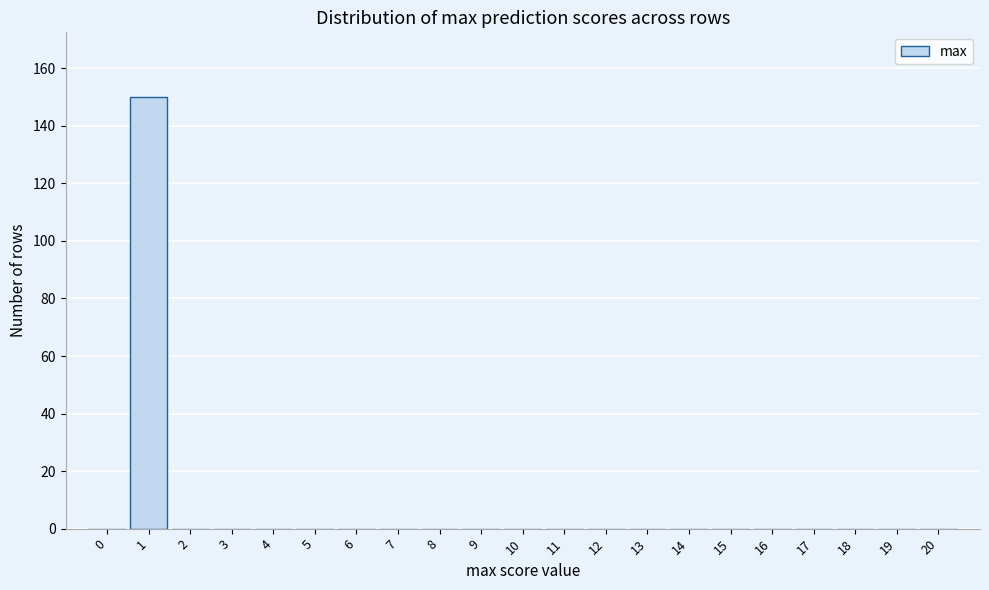

What is the height of the bar covering 0.5 to 1.5 on the x-axis? The values are not printed on the chart, so give them approximately, as read against the axis.

150